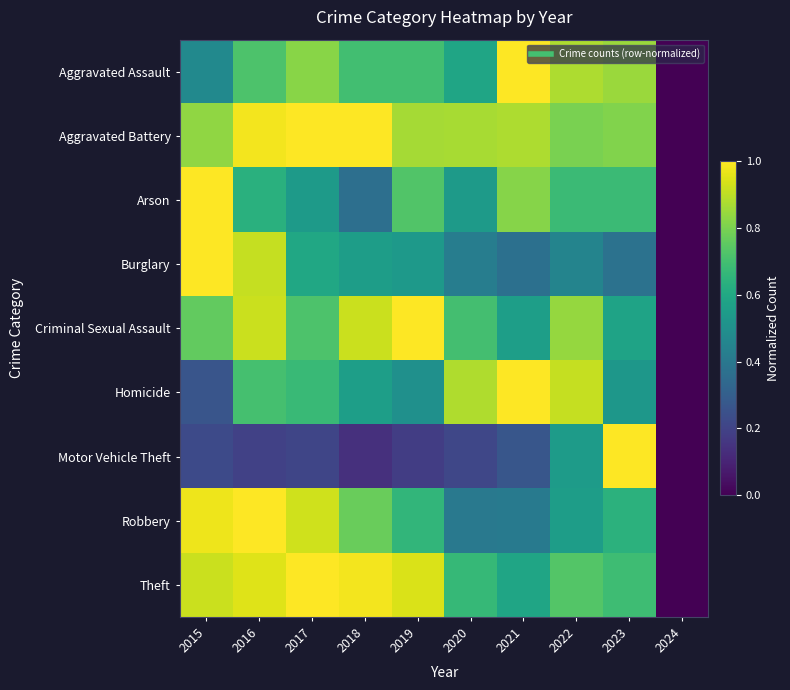

Reading left to right, extract all data points from this chart.

Aggravated Assault: 2015=0.5	2016=0.7	2017=0.8	2018=0.7	2019=0.7	2020=0.6	2021=1.0	2022=0.9	2023=0.9	2024=0.0
Aggravated Battery: 2015=0.8	2016=1.0	2017=1.0	2018=1.0	2019=0.9	2020=0.9	2021=0.9	2022=0.8	2023=0.8	2024=0.0
Arson: 2015=1.0	2016=0.6	2017=0.5	2018=0.4	2019=0.7	2020=0.5	2021=0.8	2022=0.7	2023=0.7	2024=0.0
Burglary: 2015=1.0	2016=0.9	2017=0.6	2018=0.6	2019=0.5	2020=0.4	2021=0.4	2022=0.4	2023=0.4	2024=0.0
Criminal Sexual Assault: 2015=0.8	2016=0.9	2017=0.7	2018=0.9	2019=1.0	2020=0.7	2021=0.6	2022=0.8	2023=0.6	2024=0.0
Homicide: 2015=0.3	2016=0.7	2017=0.7	2018=0.6	2019=0.5	2020=0.9	2021=1.0	2022=0.9	2023=0.5	2024=0.0
Motor Vehicle Theft: 2015=0.2	2016=0.2	2017=0.2	2018=0.1	2019=0.2	2020=0.2	2021=0.3	2022=0.6	2023=1.0	2024=0.0
Robbery: 2015=1.0	2016=1.0	2017=0.9	2018=0.8	2019=0.7	2020=0.4	2021=0.4	2022=0.6	2023=0.6	2024=0.0
Theft: 2015=0.9	2016=0.9	2017=1.0	2018=1.0	2019=0.9	2020=0.7	2021=0.6	2022=0.7	2023=0.7	2024=0.0